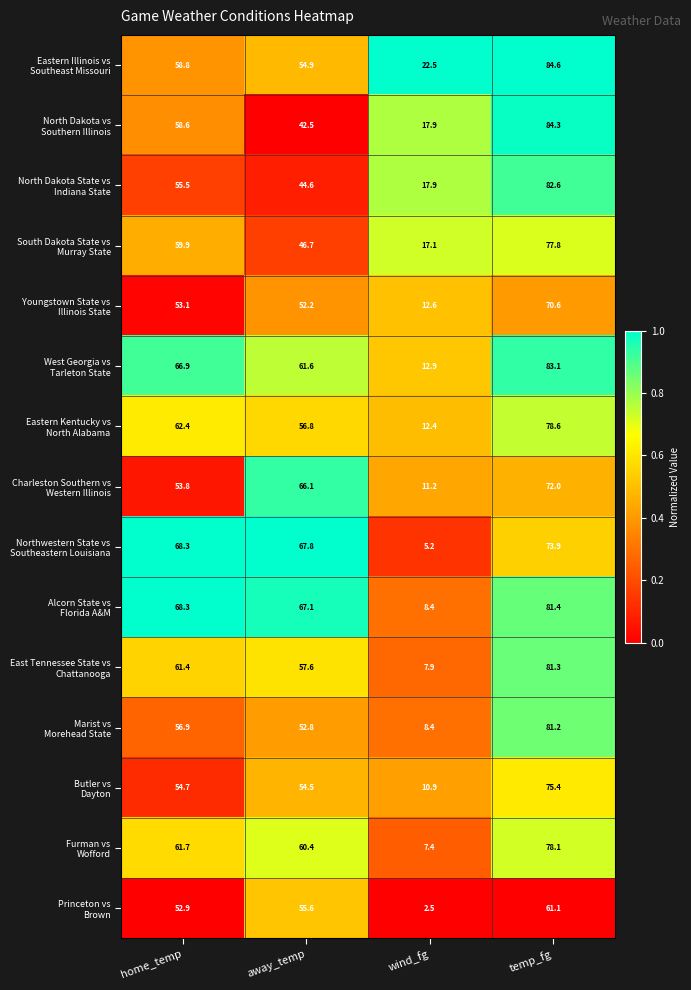

What is the greatest value displayed?

84.6